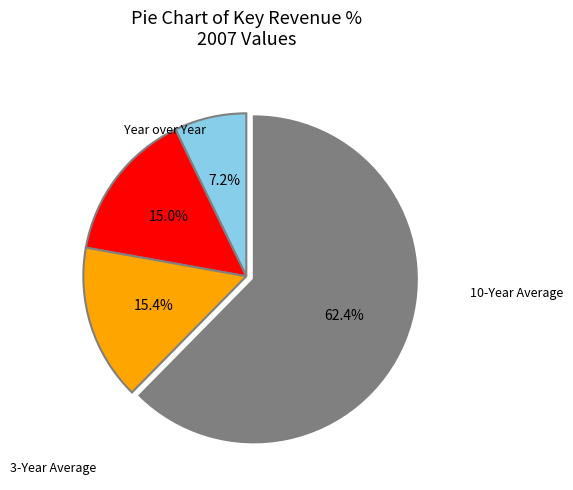

What is the smallest slice in the pie chart?

Year over Year